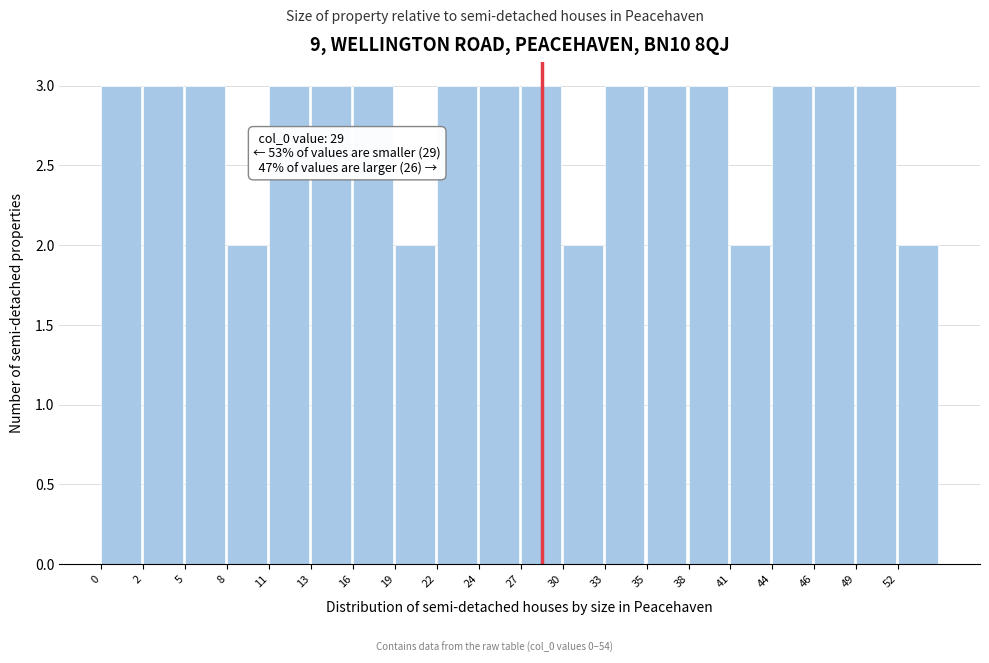

Reading left to right, extract all data points from this chart.

0=3	2=3	5=3	8=2	11=3	13=3	16=3	19=2	22=3	24=3	27=3	30=2	33=3	35=3	38=3	41=2	44=3	46=3	49=3	52=2